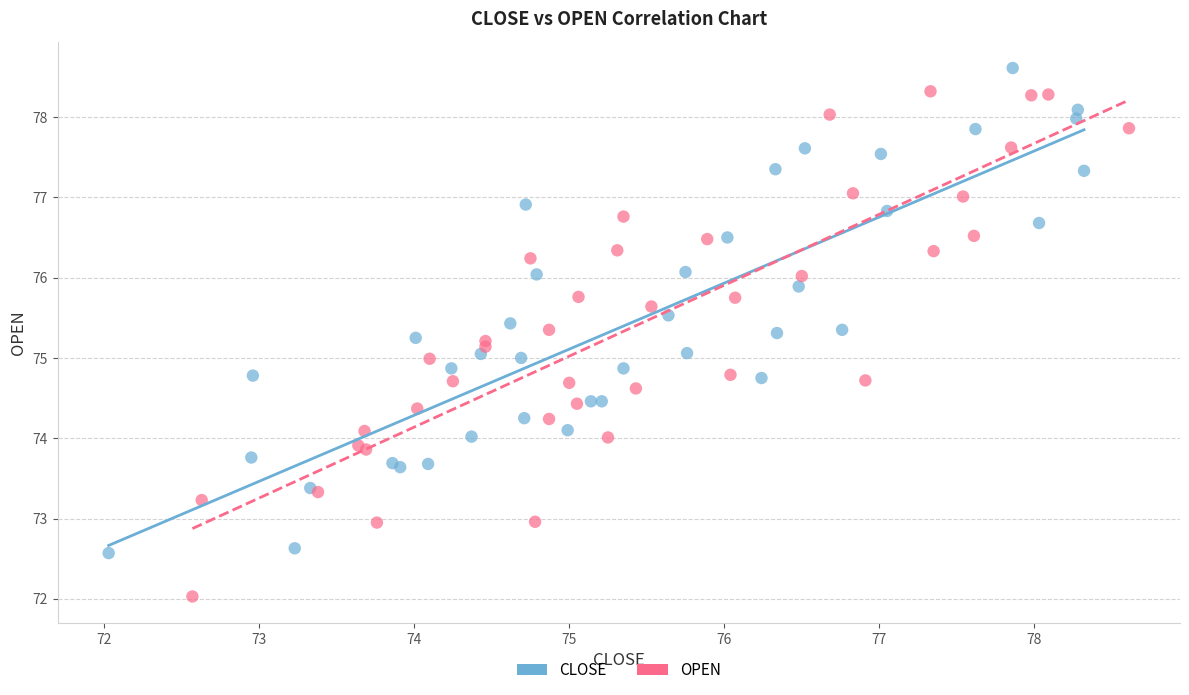

Which series has the largest Y range (max minus min)?

OPEN